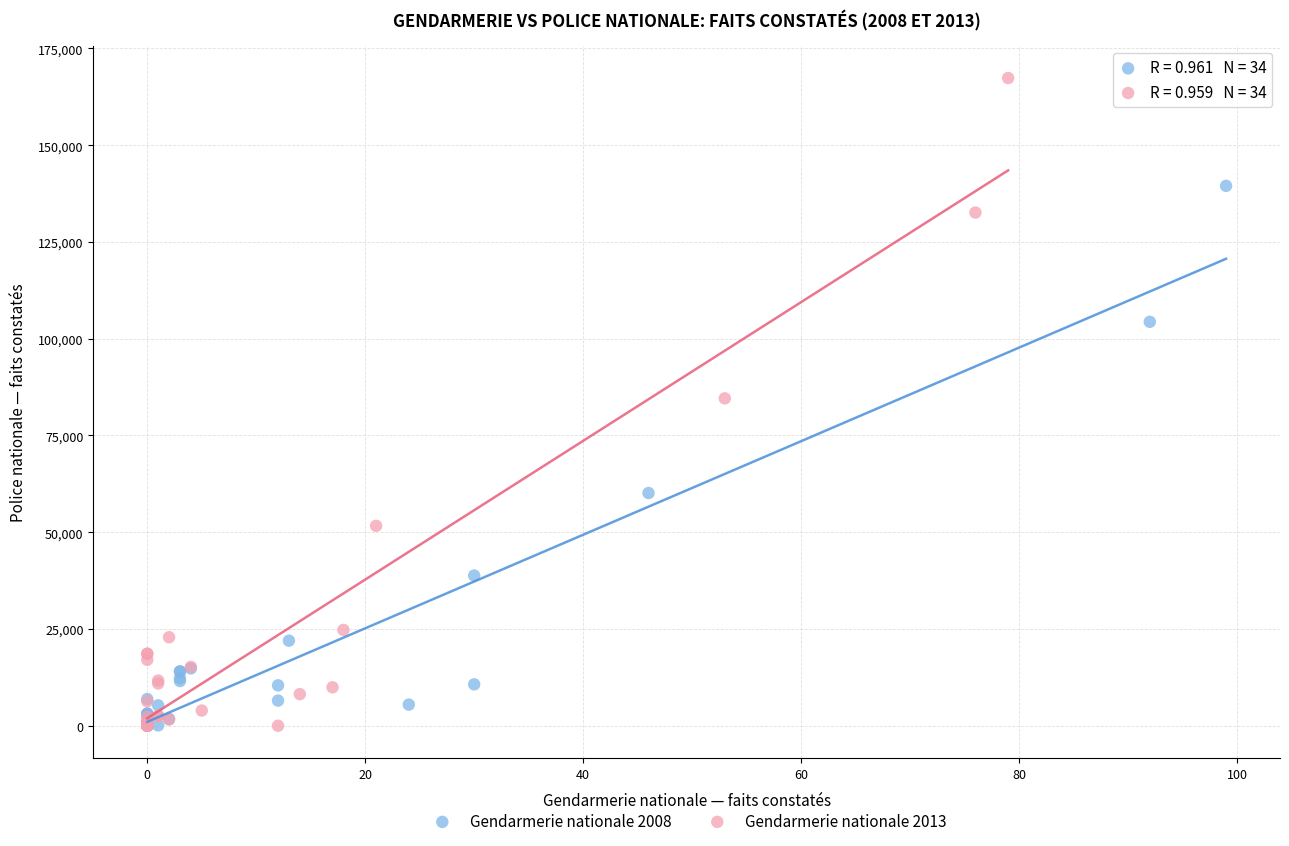

Which series has the widest spread of Y values?

Gendarmerie nationale 2013